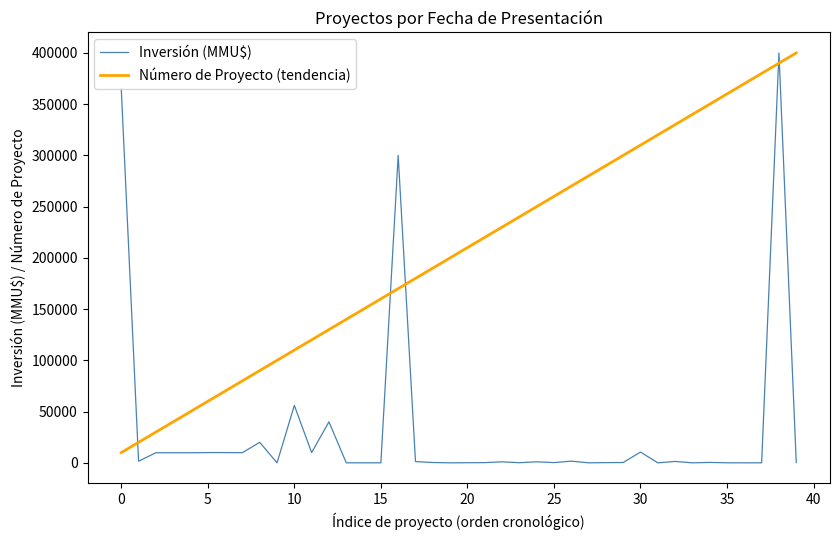

What is the maximum value shown in the chart?

400000.0